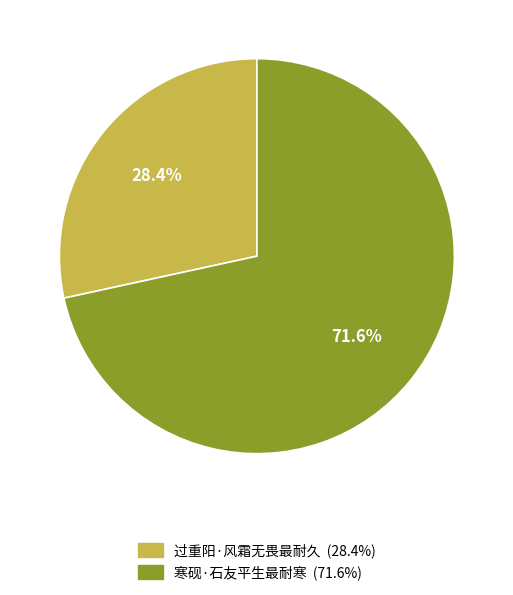

How many slices are in this pie chart?

2